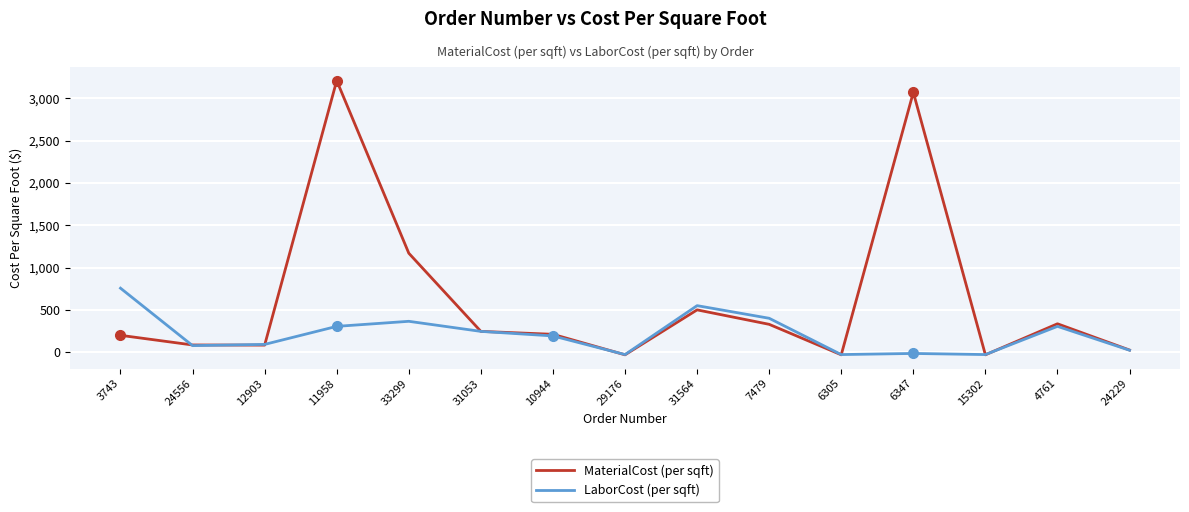

What value does the LaborCost (per sqft) series have at 3743?

756.0